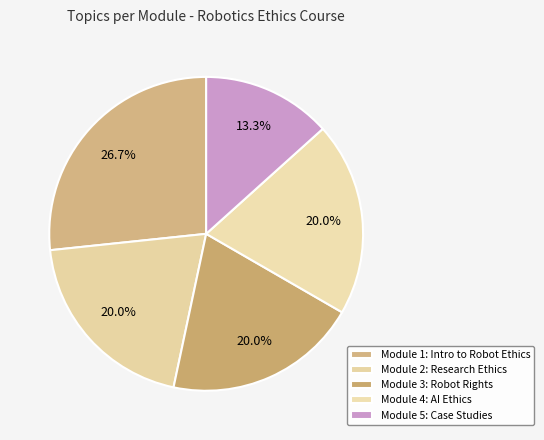

Count the number of slices in the pie.

5